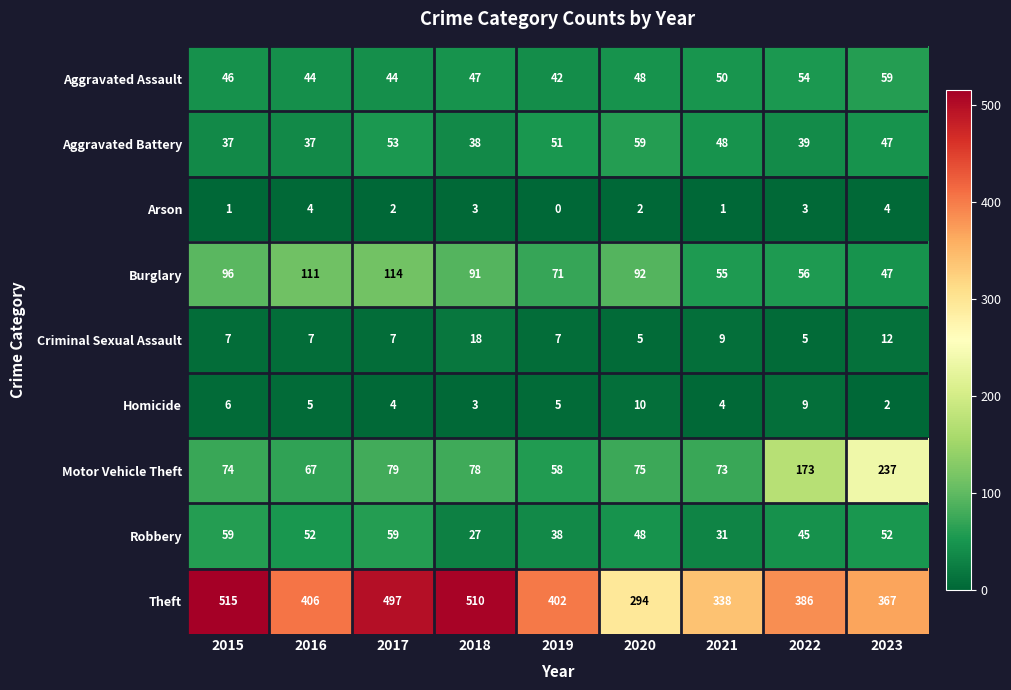

The Burglary series shows 194 at 2017. True or false?

False